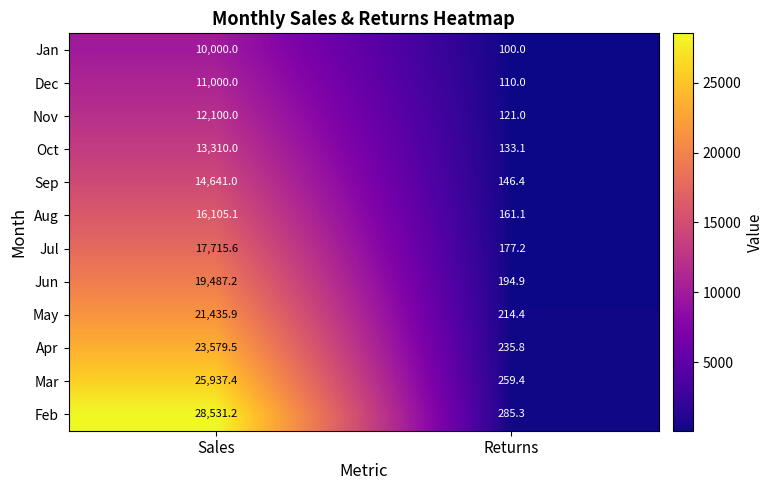

True or false: Mar has a value of 25937.4 at Sales.

True